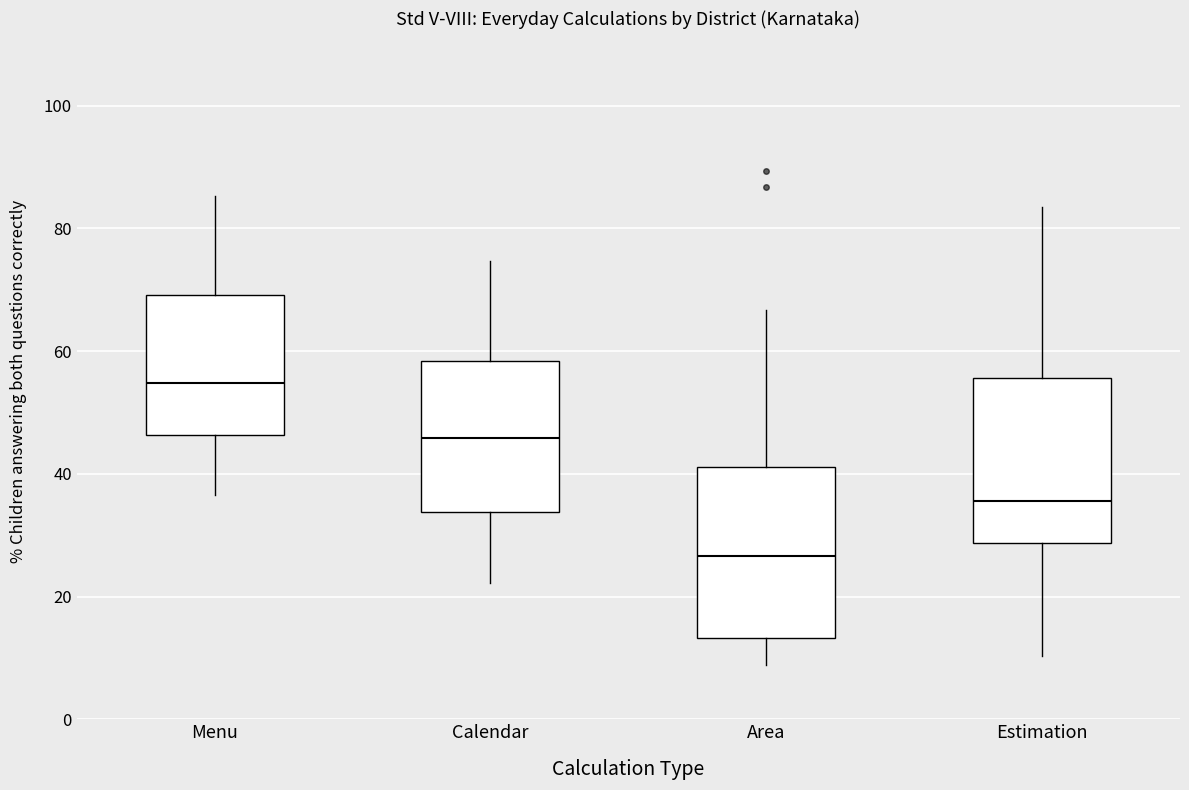

Reading left to right, transcribe this box plot: for each box, give where its median line is, the range the box spans, and where its two whiskers end, as read against the y-axis. The values are not printed on the chart, so give them approximately, as read against the axis.

Menu: median 54, box 46 to 70, whiskers 36 to 86
Calendar: median 46, box 34 to 58, whiskers 22 to 74
Area: median 26, box 14 to 42, whiskers 8 to 66
Estimation: median 36, box 28 to 56, whiskers 10 to 84